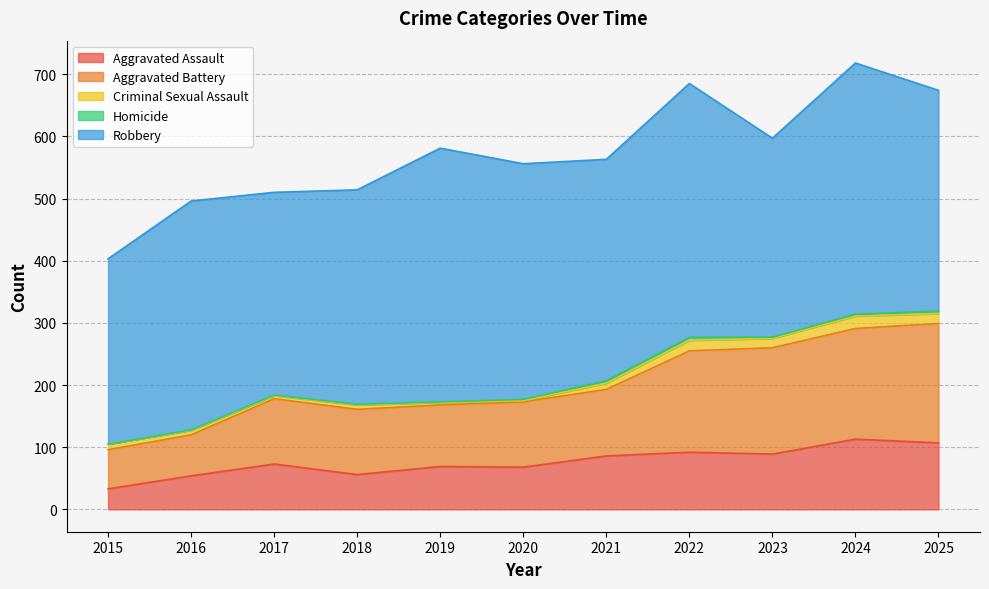

What is the difference between the Homicide values at 2024 and 2017?

2